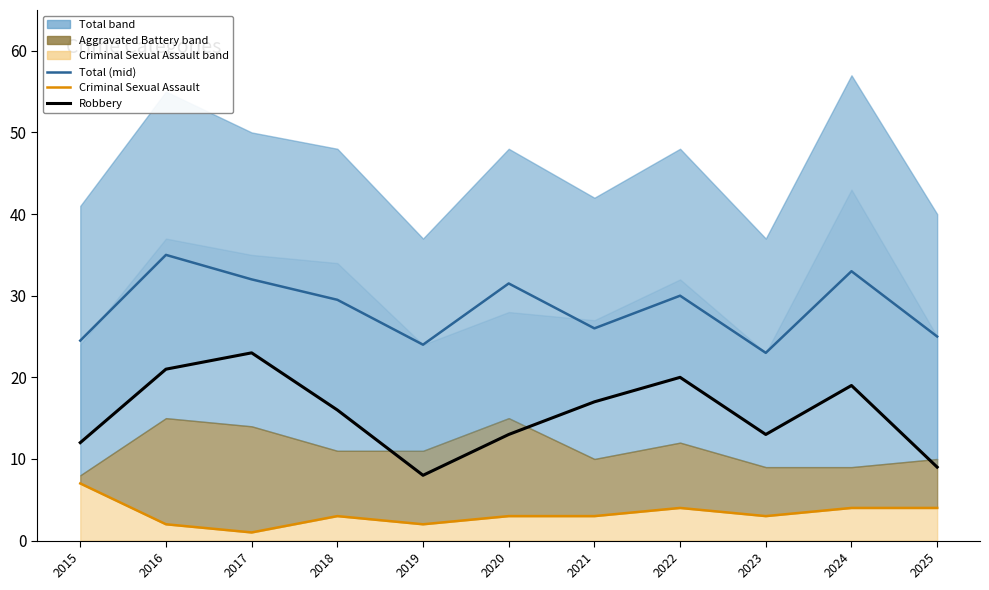

True or false: Total (mid) and Criminal Sexual Assault cross at least once.

False